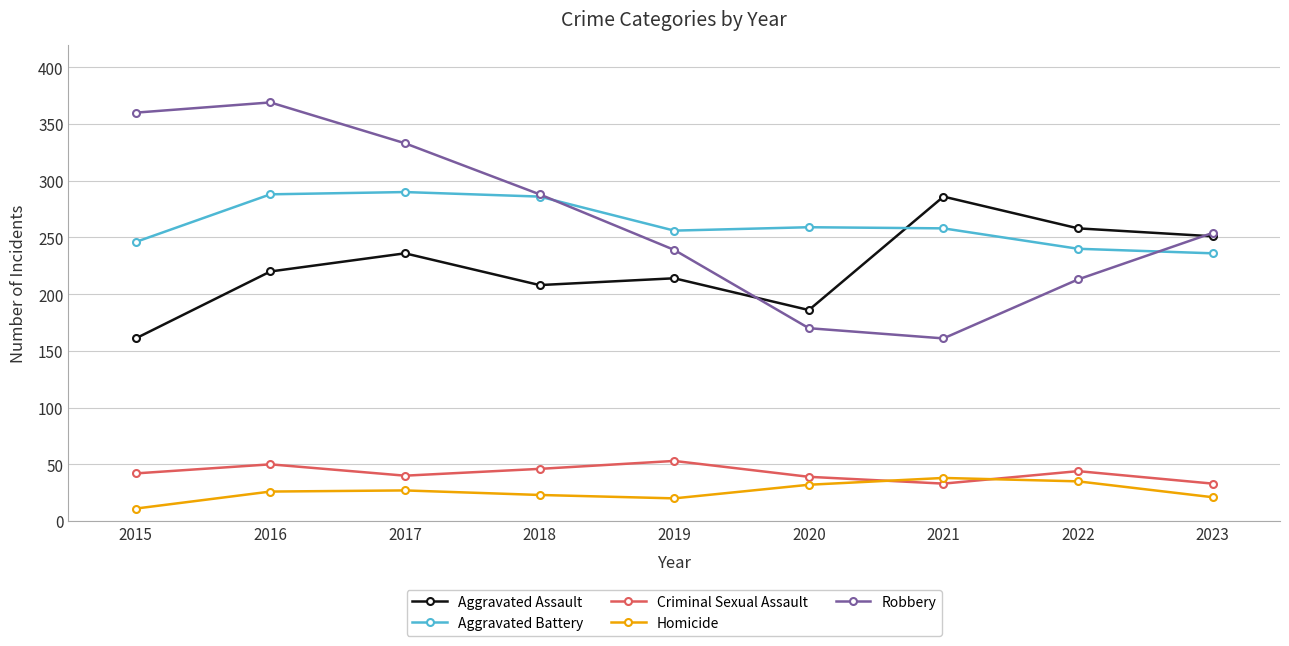

Read the Criminal Sexual Assault value at 2019.

53